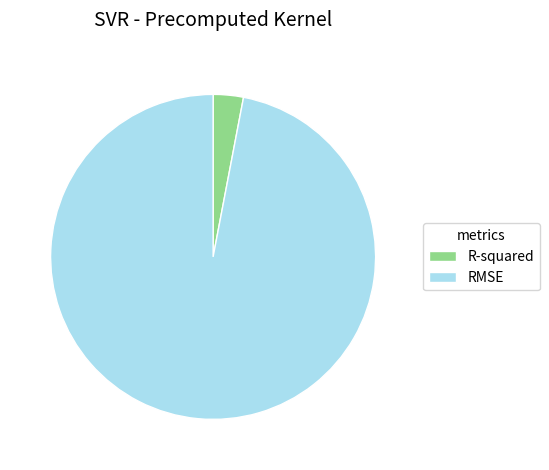

Which slice represents more than half of the pie?

RMSE